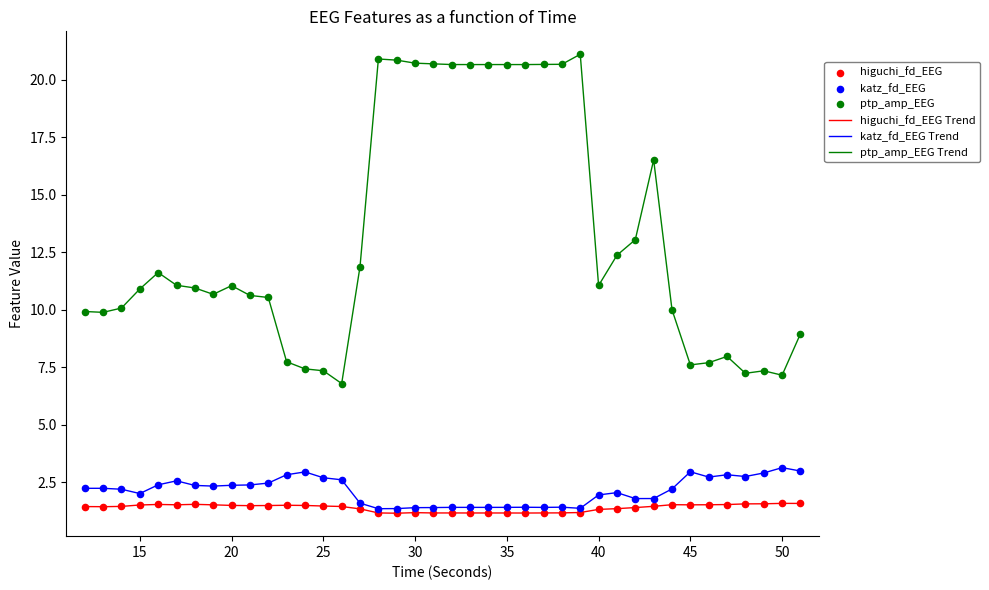

What is the maximum value for higuchi_fd_EEG Trend?

1.6